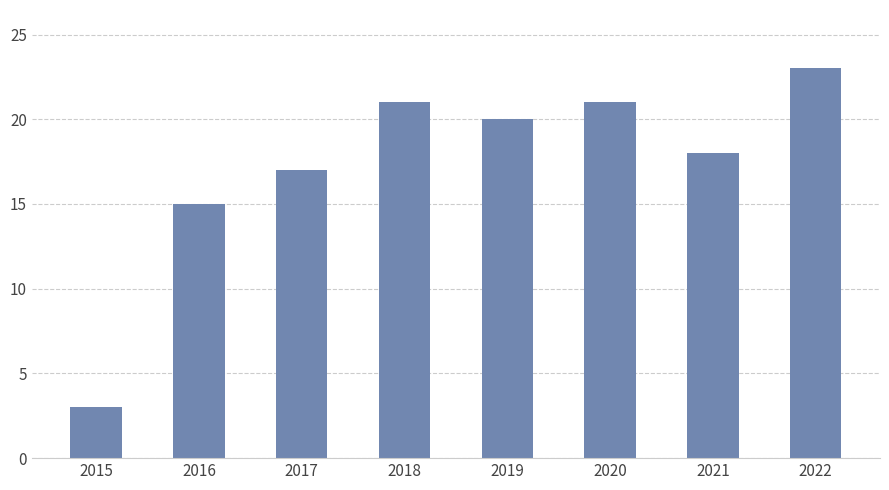

Reading left to right, extract all data points from this chart.

2015=3	2016=15	2017=17	2018=21	2019=20	2020=21	2021=18	2022=23